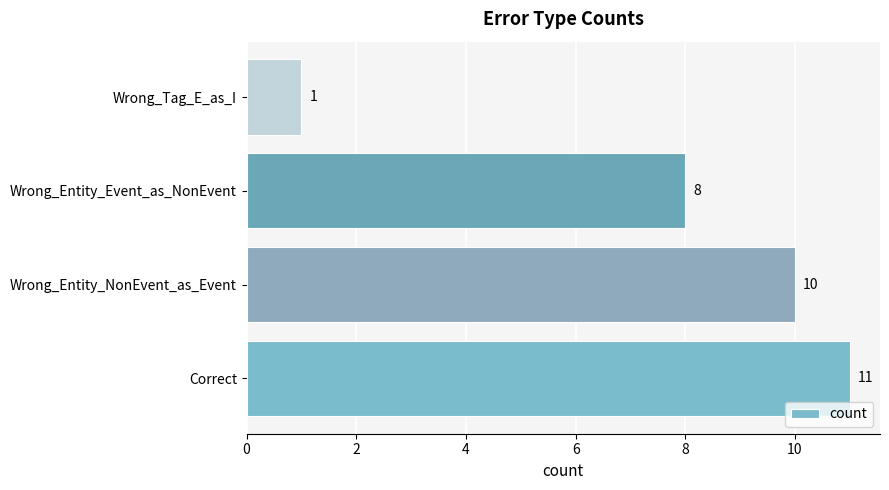

What is the sum of the values at Correct and Wrong_Tag_E_as_I?

12